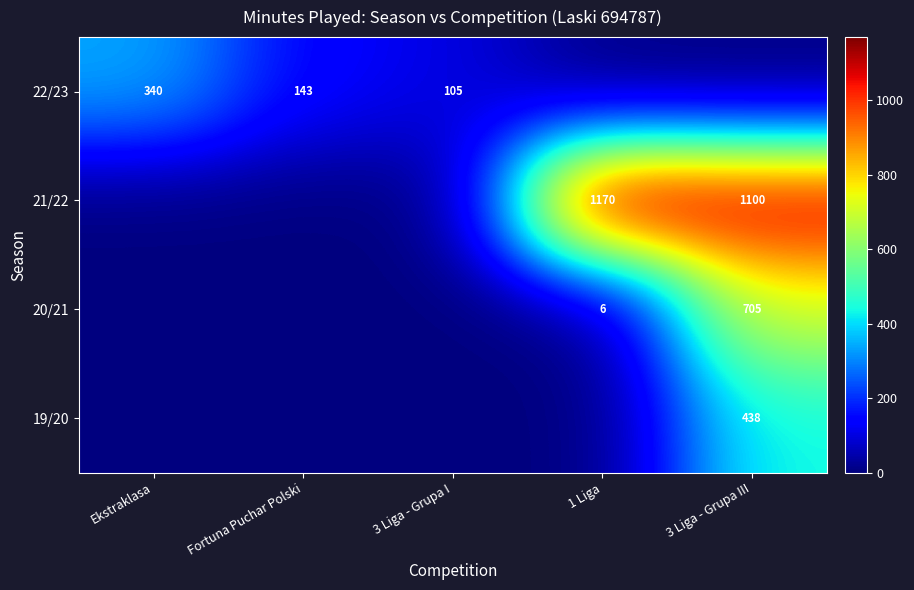

Is it true that 22/23 equals 102 at Ekstraklasa?

False